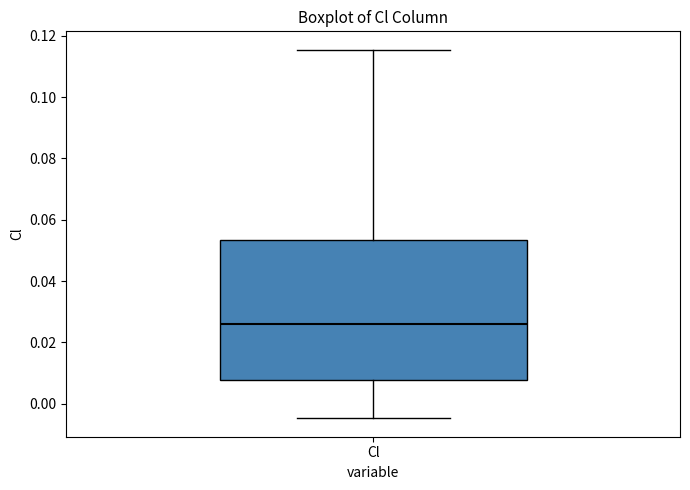

Read this box plot against the y-axis: the position of the median line, the range covered by the box, and the ends of both whiskers. The values are not printed on the chart, so give them approximately, as read against the axis.

median 0.026, box 0.008 to 0.054, whiskers -0.004 to 0.116